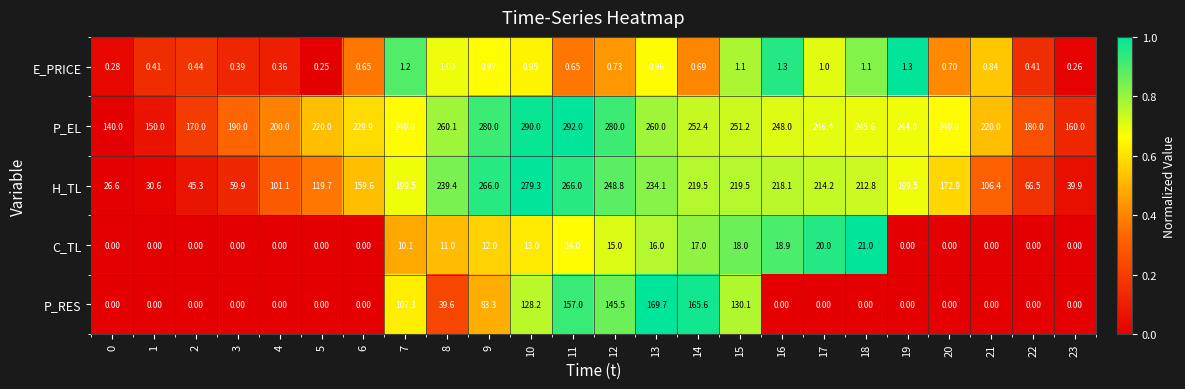

What is the total value across all series at 8?

551.1